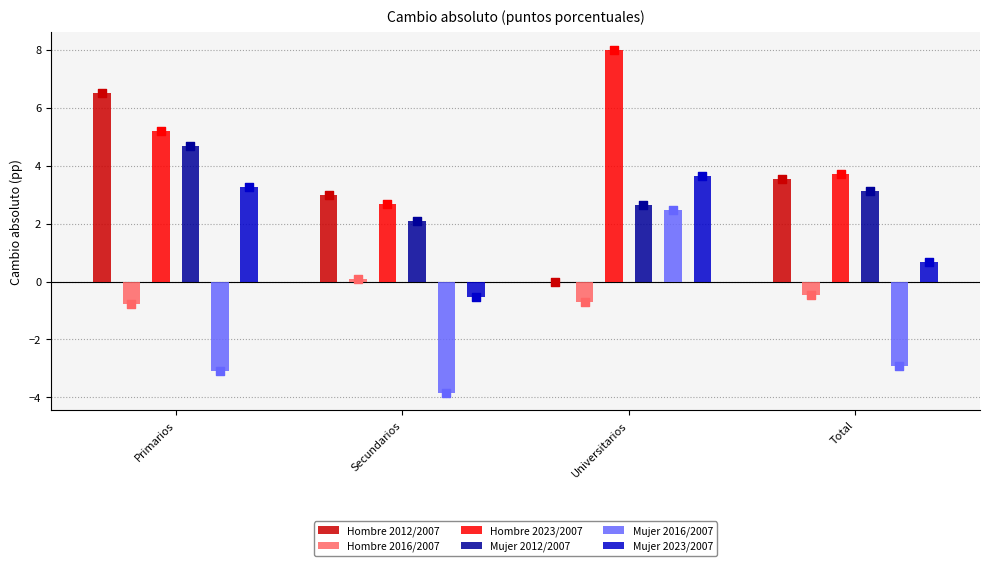

Which series has the widest spread of Y values?

Hombre 2012/2007